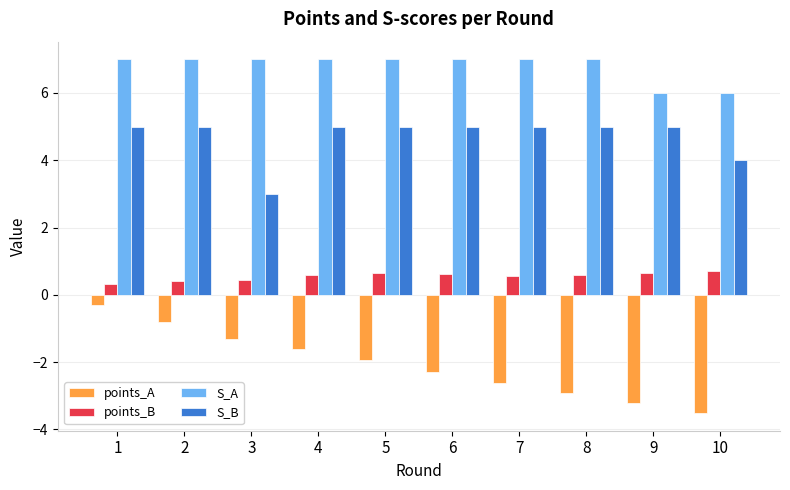

How many series are shown in this chart?

4